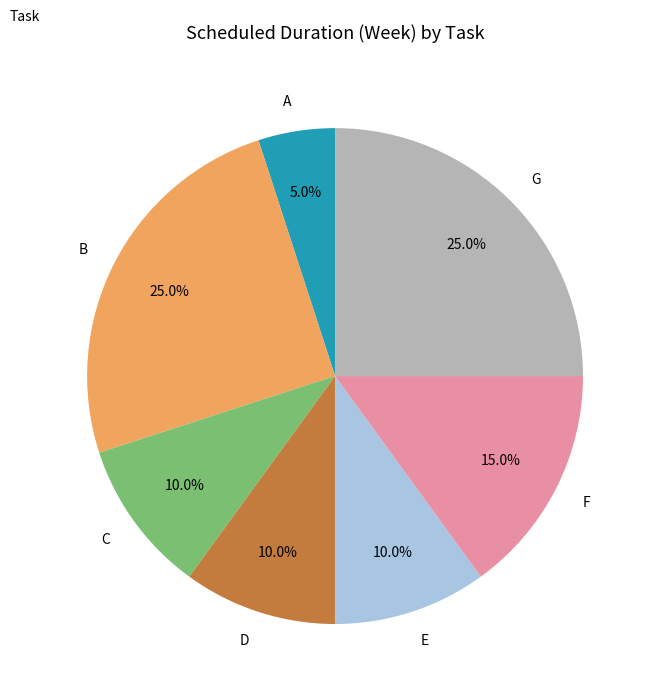

Is E the majority of the pie?

No